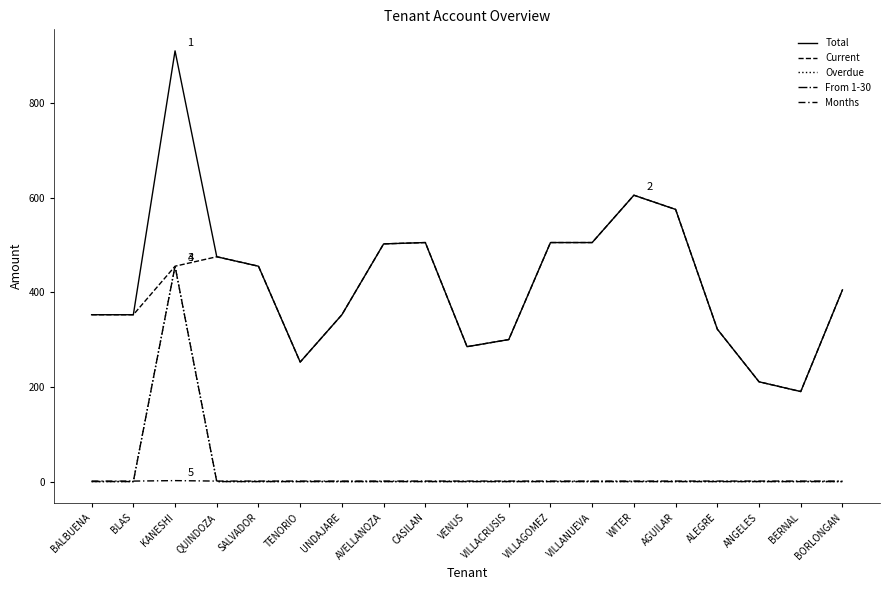

At which category is the sum across all series the highest?

KANESHI